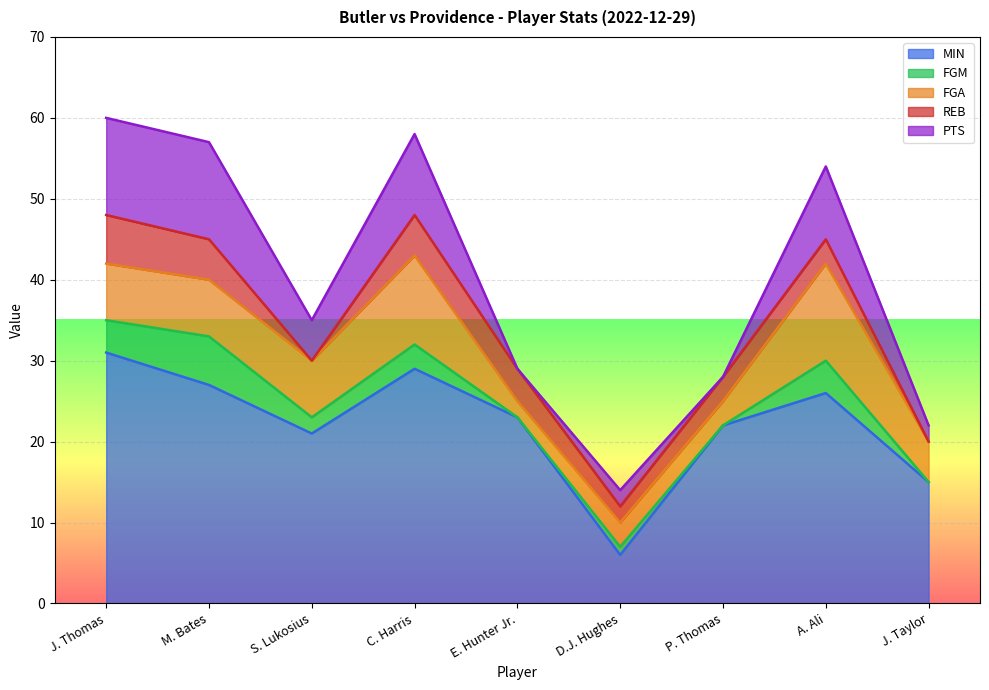

Where is PTS nearest to the value 6?

S. Lukosius